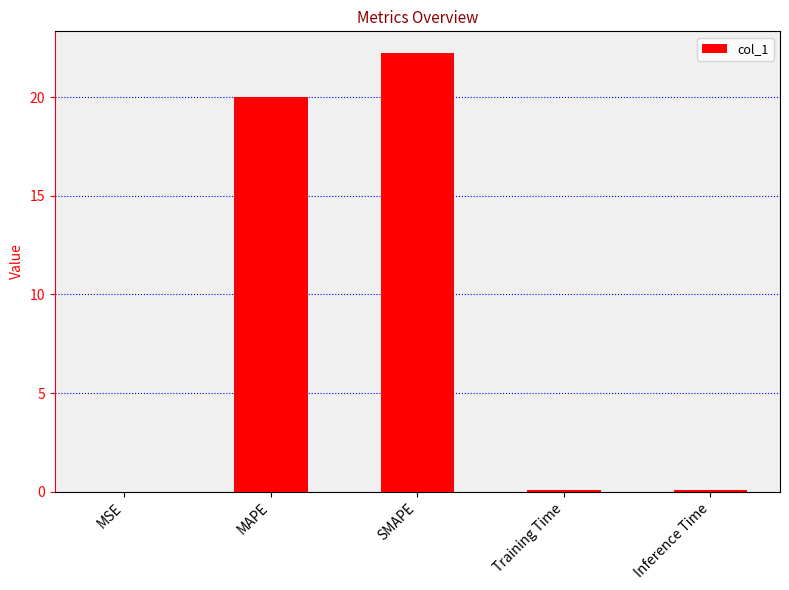

What is the sum of all values?

42.4